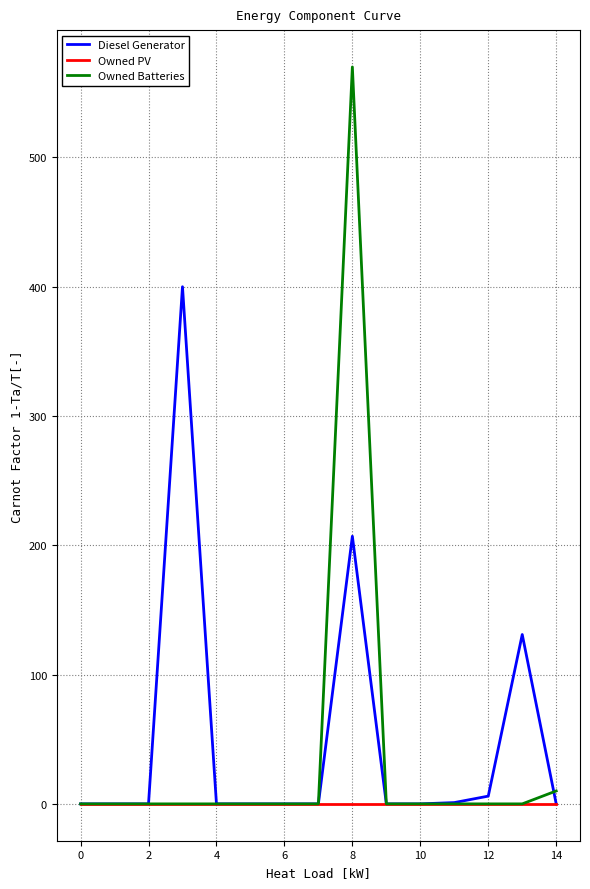

What are all the series names shown in the legend?

Diesel Generator, Owned PV, Owned Batteries